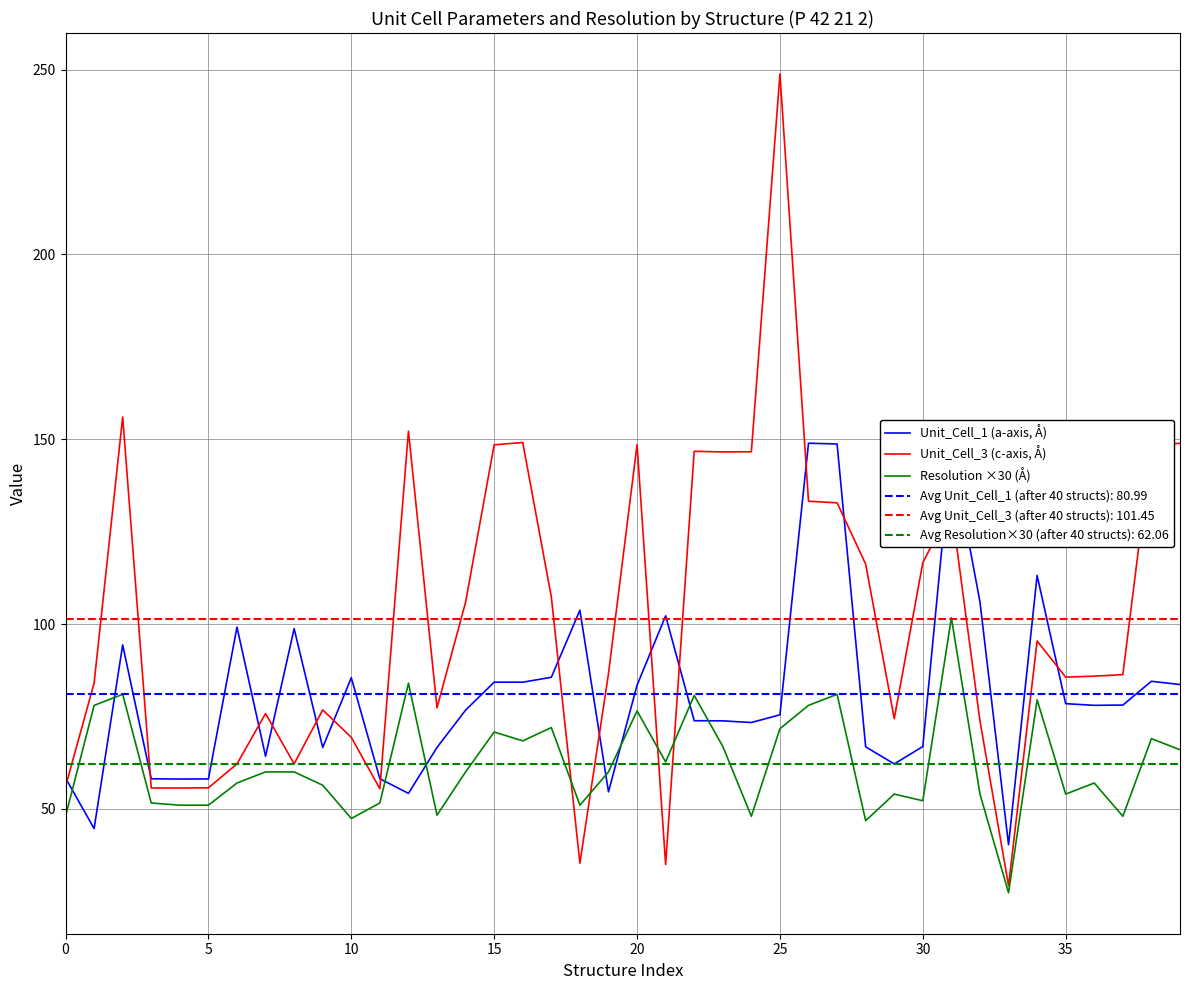

In Unit_Cell_3 (c-axis, Å), how many points are higher than both neighbors (excluding endpoints)?

10